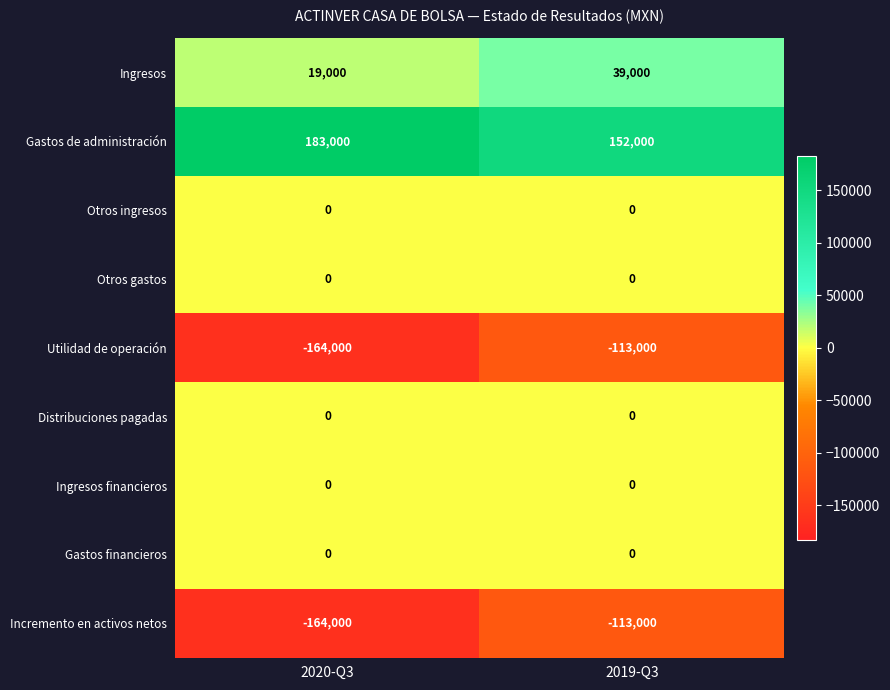

Rank the categories by Incremento en activos netos value from lowest to highest.

2020-Q3, 2019-Q3